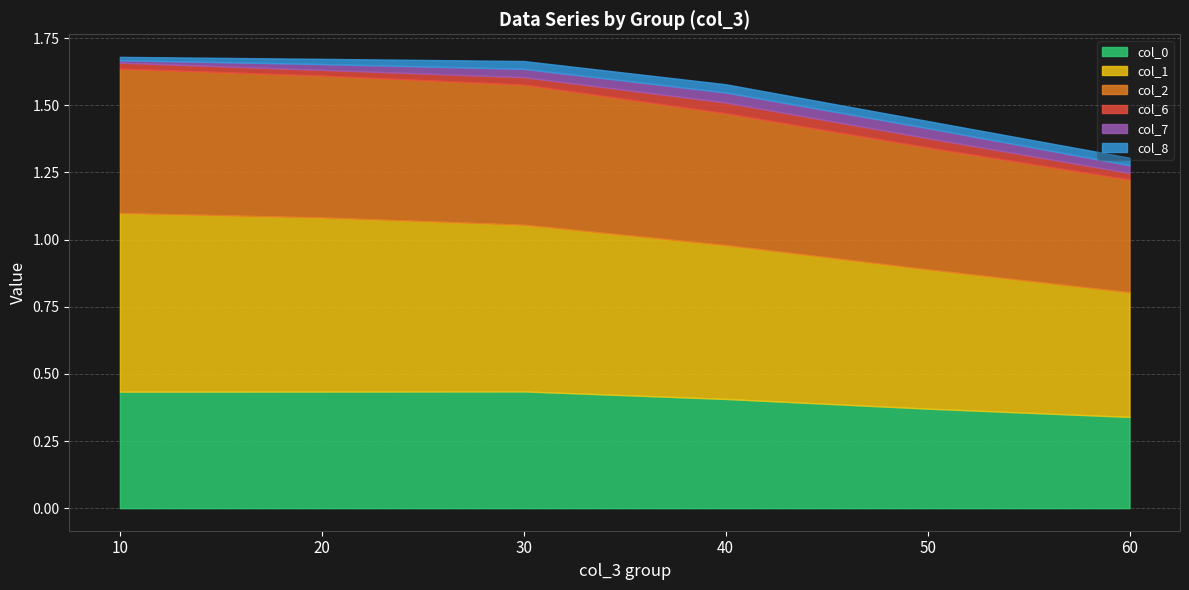

Is the value of col_0 at 50 greater than the value of col_8 at 40?

Yes